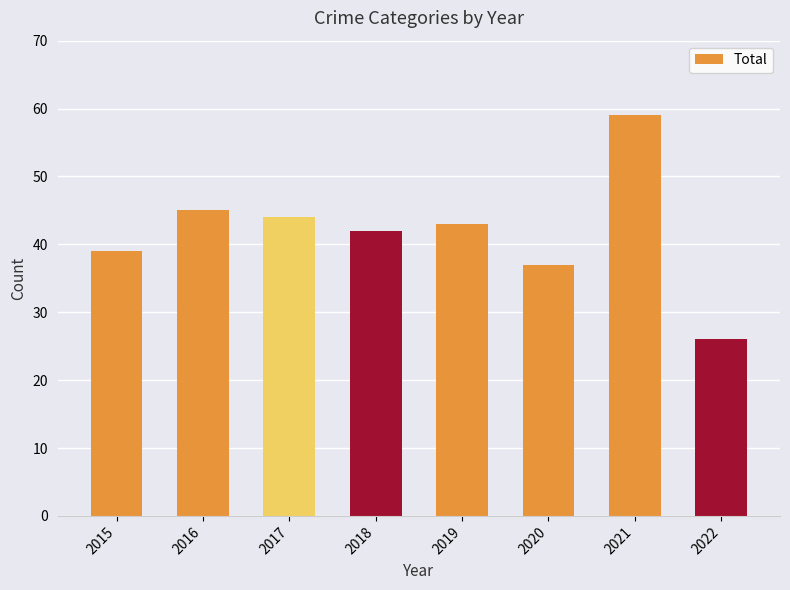

At which category does the chart reach its peak across all series?

2021